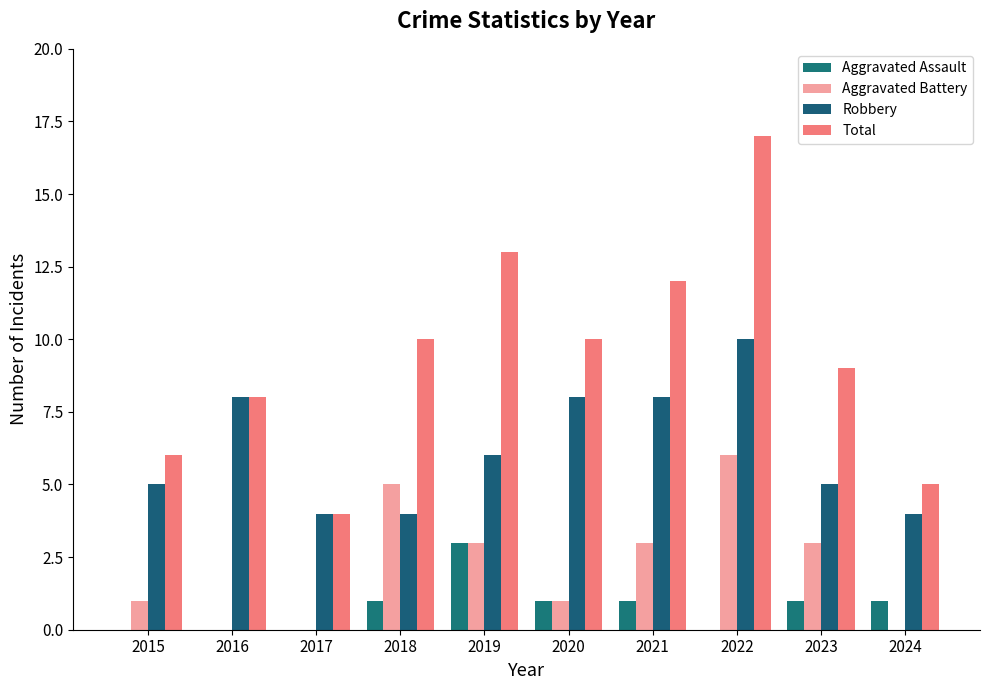

The Aggravated Battery series shows 1 at 2018. True or false?

False